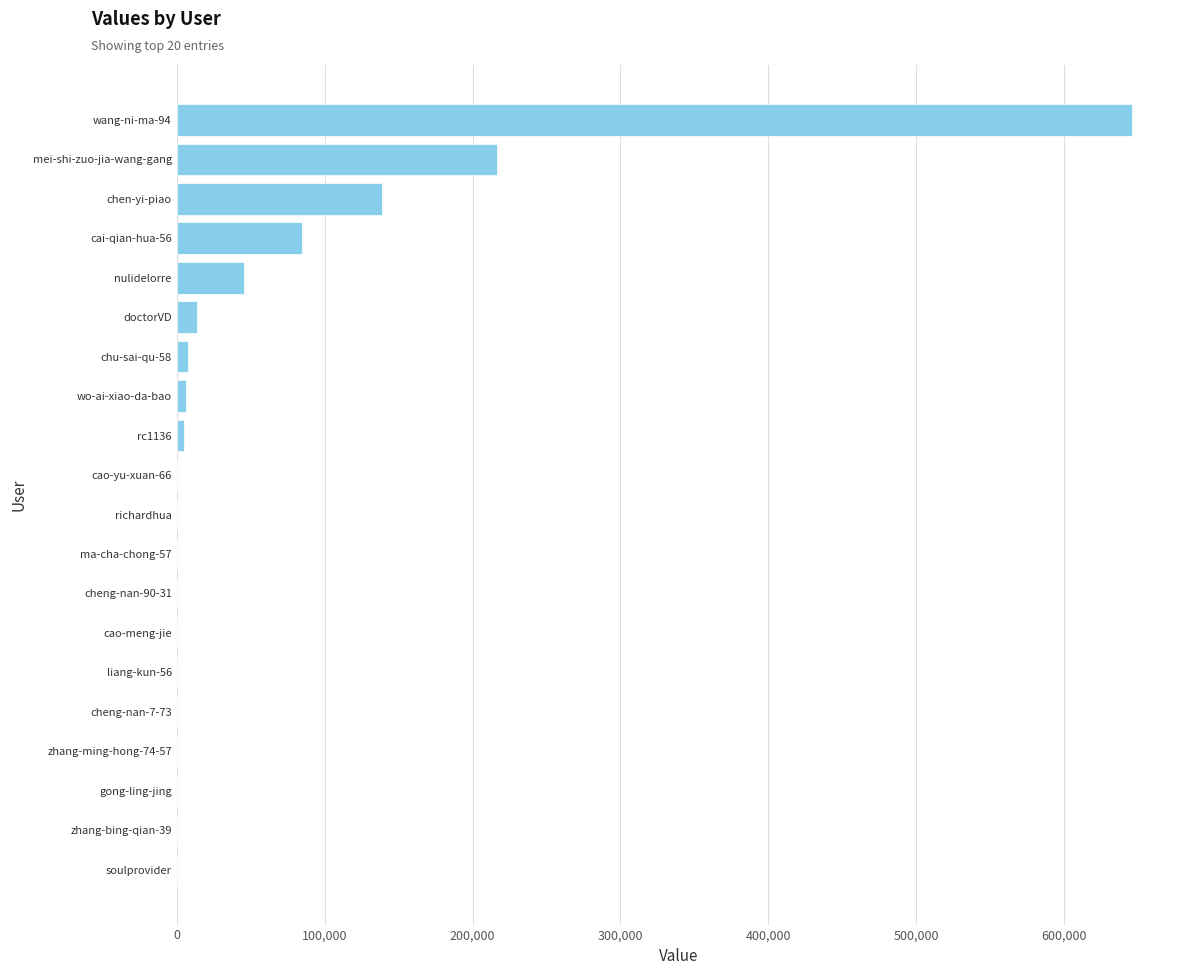

What is the maximum value shown in the chart?

645982